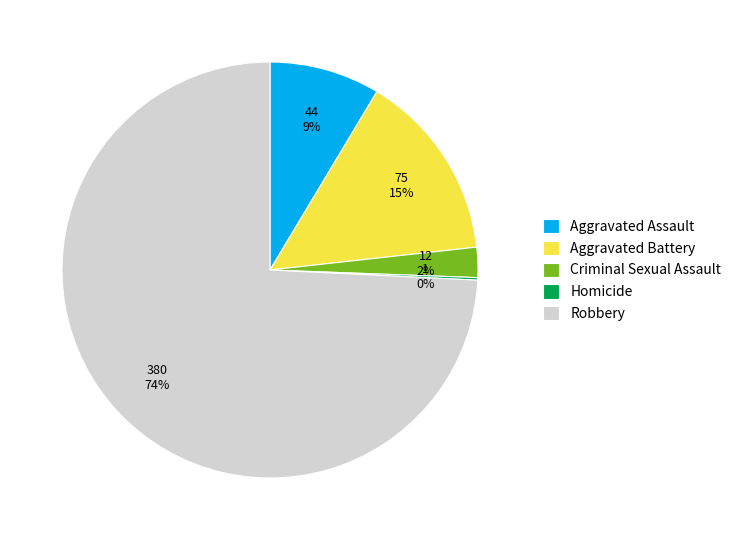

True or false: Aggravated Battery accounts for 15% of the total.

True